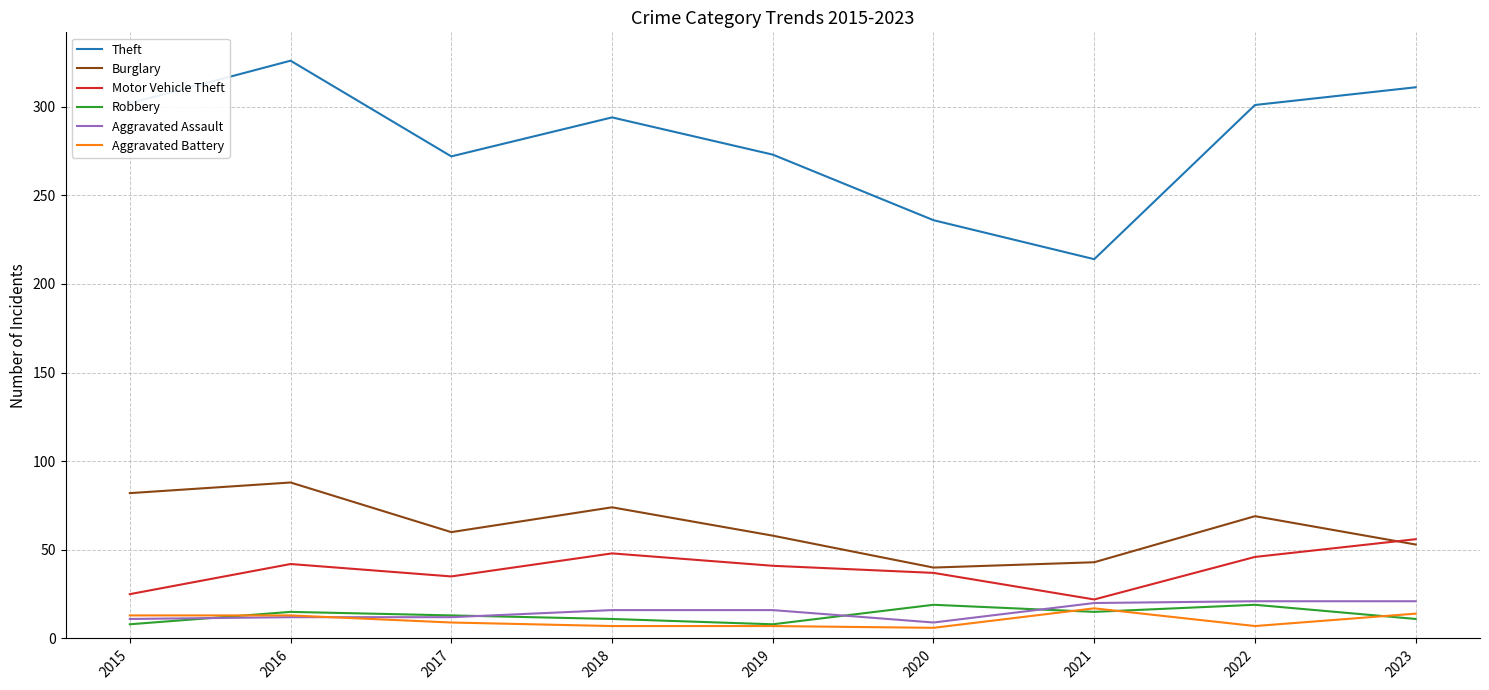

How many lines are shown in the chart?

6